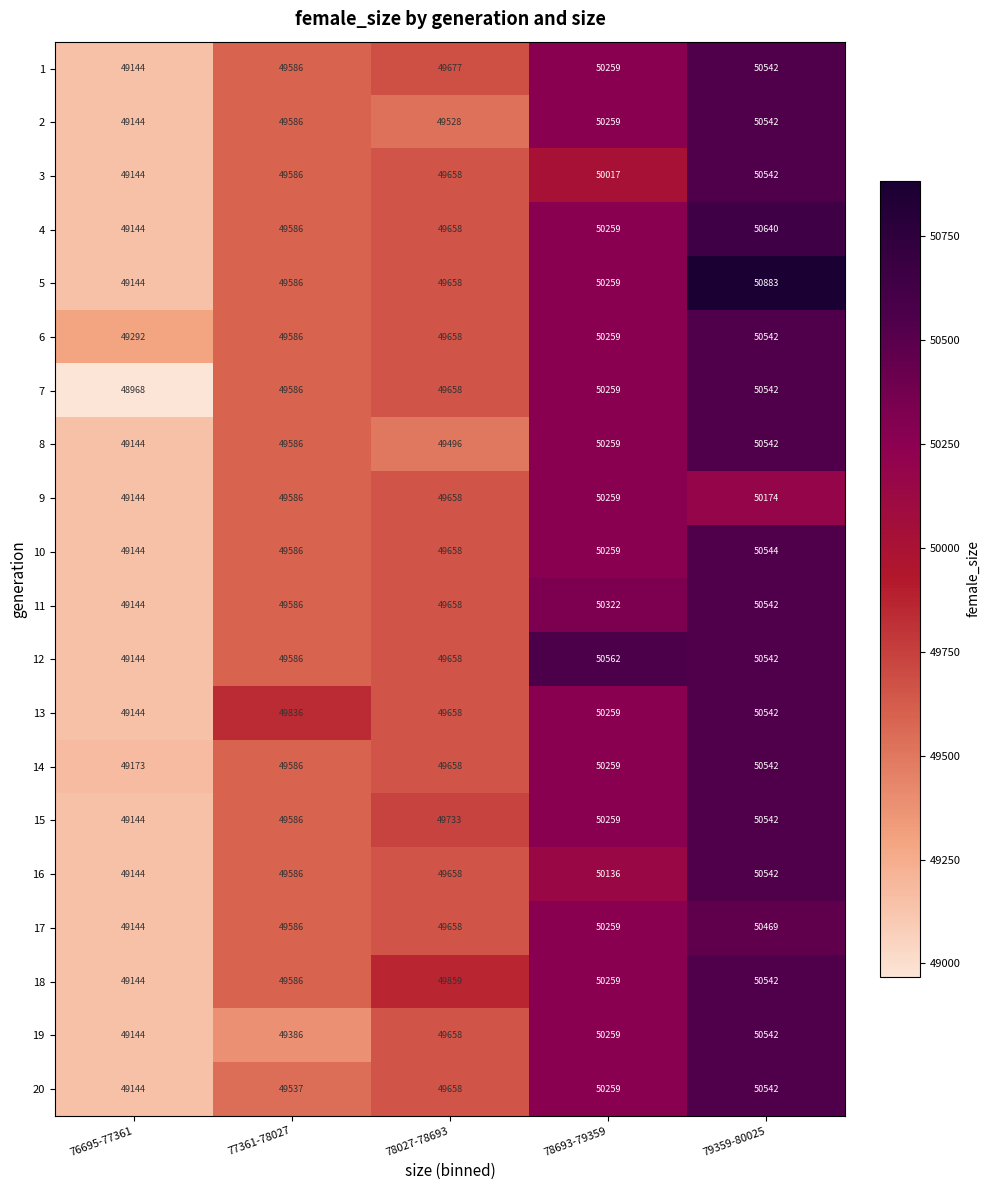

What is the approximate value of 18 at 78693-79359?

50259